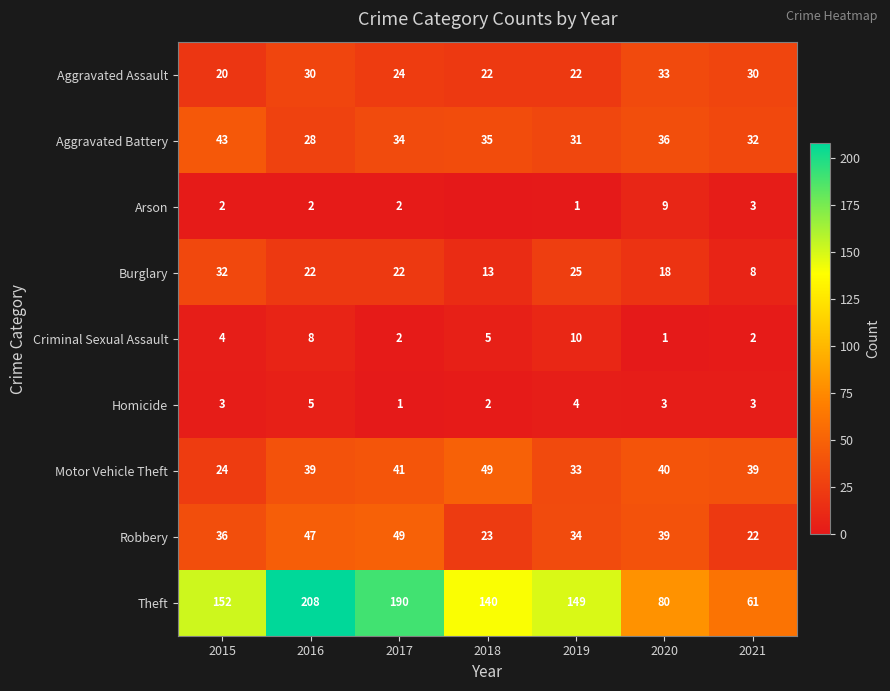

What is the difference between the maximum and second lowest values in the Theft series?

128